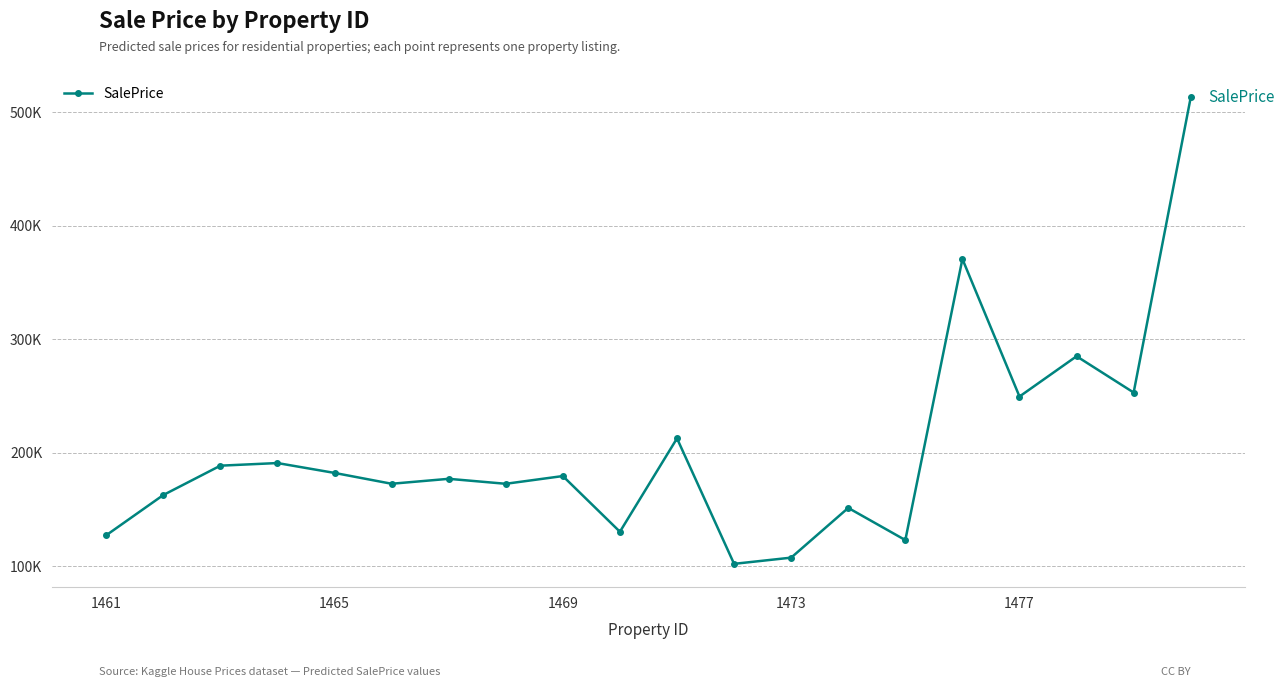

How many data points are less than 179365?

10